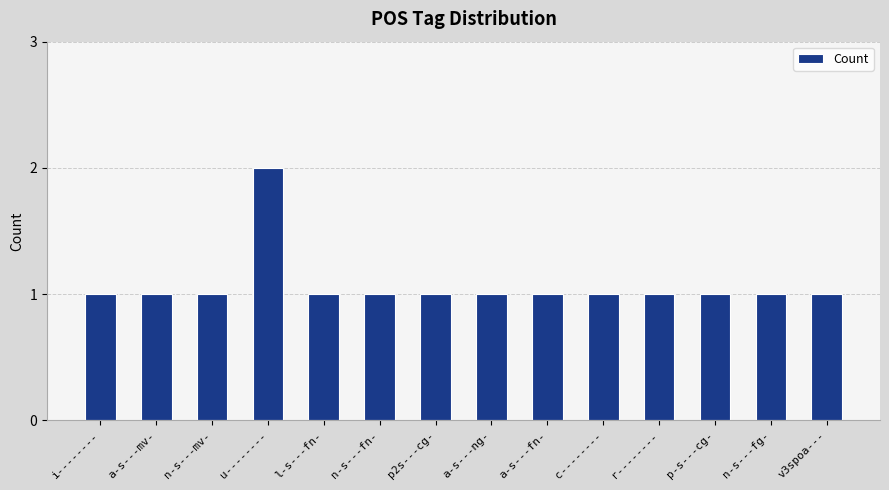

What is the value of the 6th bar from the left?

1